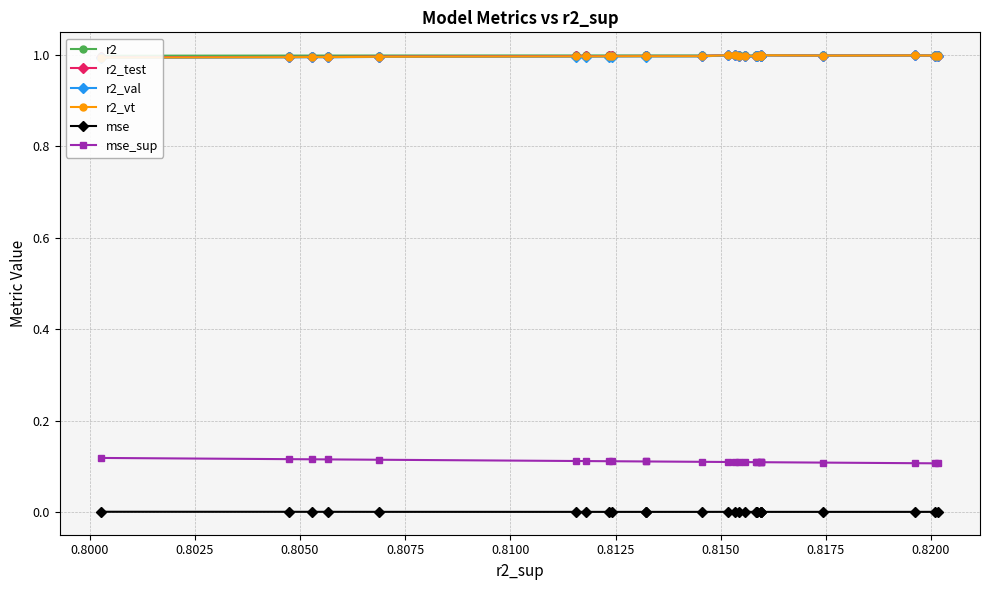

True or false: r2_vt and mse intersect in this chart.

False